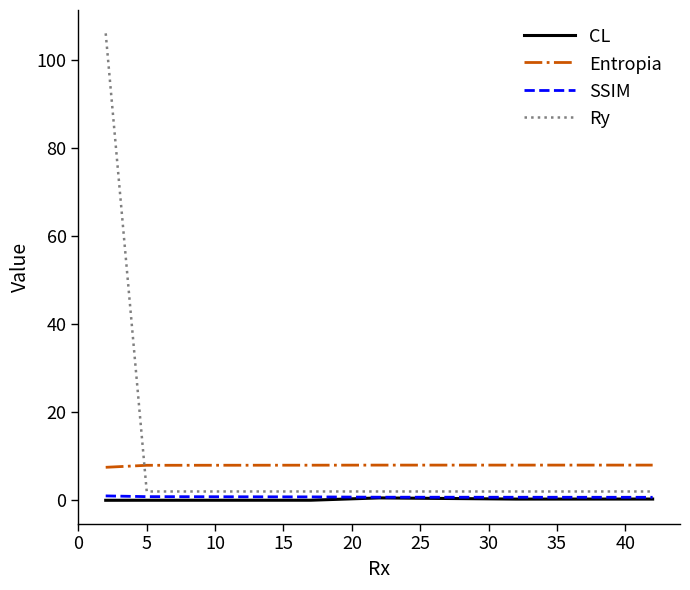

What is the value of the SSIM point at the 8th from the left?

0.7